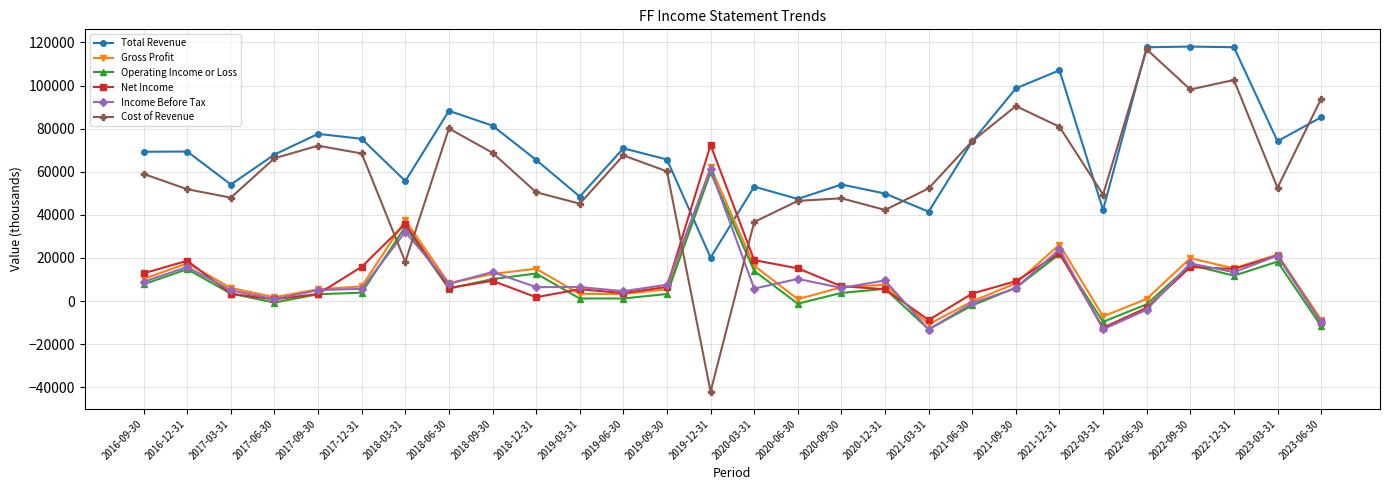

What is the spread (max minus min) of values at 2021-03-31?

65500